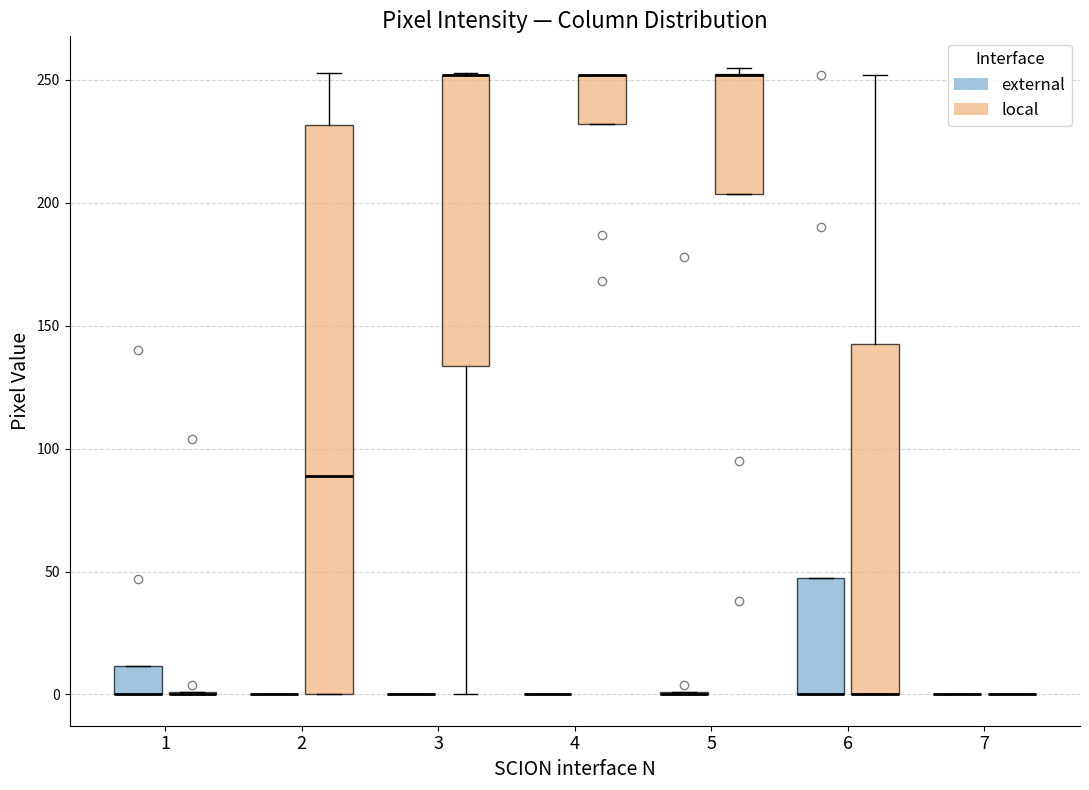

Reading left to right, transcribe this box plot: for each box, give where its median line is, the range the box spans, and where its two whiskers end, as read against the y-axis. The values are not printed on the chart, so give them approximately, as read against the axis.

1 (external): median 0 (drawn on the box's lower edge), box 0 to 10, whiskers 0 to 10
1 (local): box collapsed to a line at 0, whiskers 0 to 0
2 (external): box collapsed to a line at 0, whiskers 0 to 0
2 (local): median 90, box 0 to 230, whiskers 0 to 255
3 (external): box collapsed to a line at 0, whiskers 0 to 0
3 (local): median 250 (drawn on the box's upper edge), box 135 to 250, whiskers 0 to 255
4 (external): box collapsed to a line at 0, whiskers 0 to 0
4 (local): median 250 (drawn on the box's upper edge), box 230 to 250, whiskers 230 to 250
5 (external): box collapsed to a line at 0, whiskers 0 to 0
5 (local): median 250 (drawn on the box's upper edge), box 205 to 250, whiskers 205 to 255
6 (external): median 0 (drawn on the box's lower edge), box 0 to 50, whiskers 0 to 50
6 (local): median 0 (drawn on the box's lower edge), box 0 to 145, whiskers 0 to 250
7 (external): box collapsed to a line at 0, whiskers 0 to 0
7 (local): box collapsed to a line at 0, whiskers 0 to 0